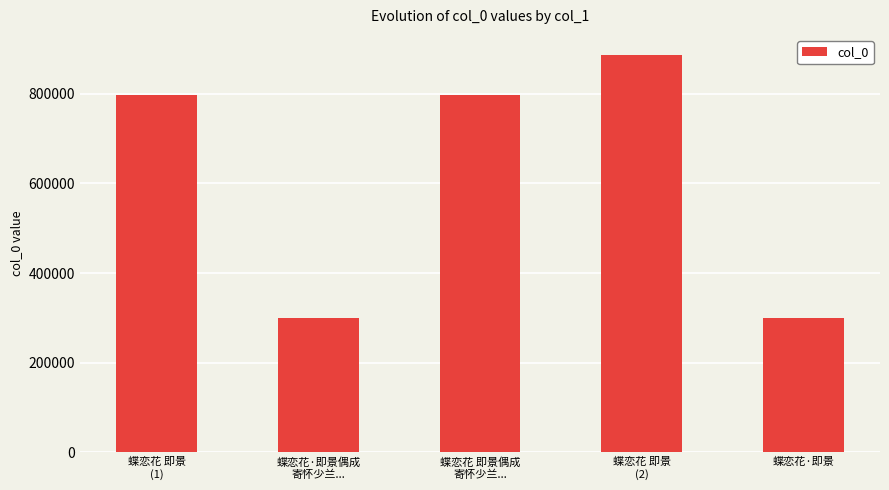

What is the average value?

616090